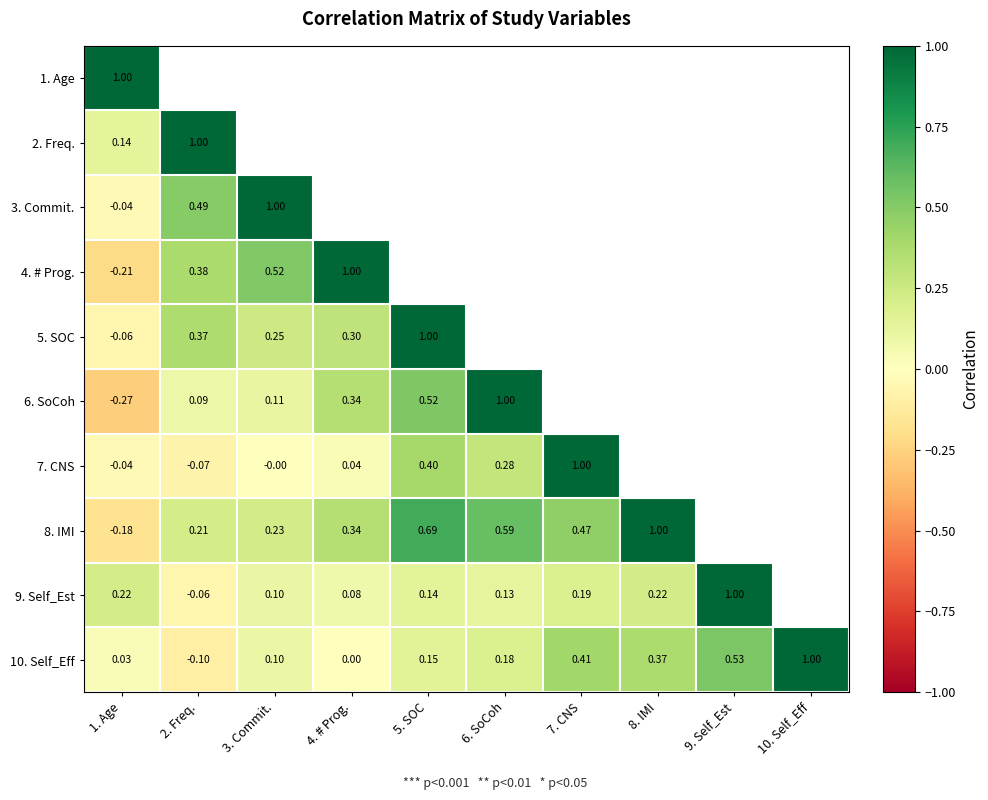

Which has a higher value, 8. IMI or 6. SoCoh?

8. IMI